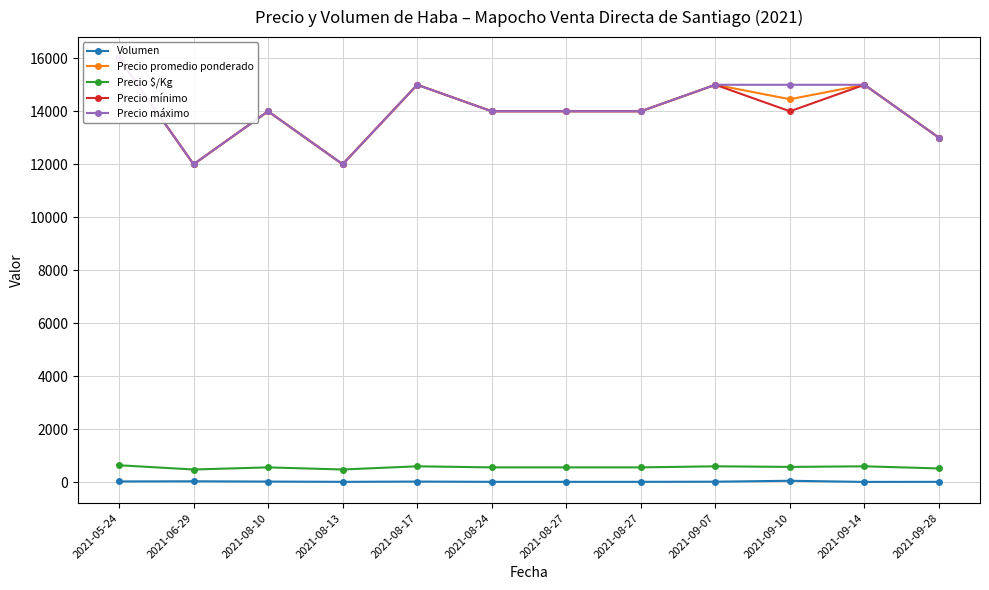

In Precio máximo, how many points are lower than both neighbors (excluding endpoints)?

2